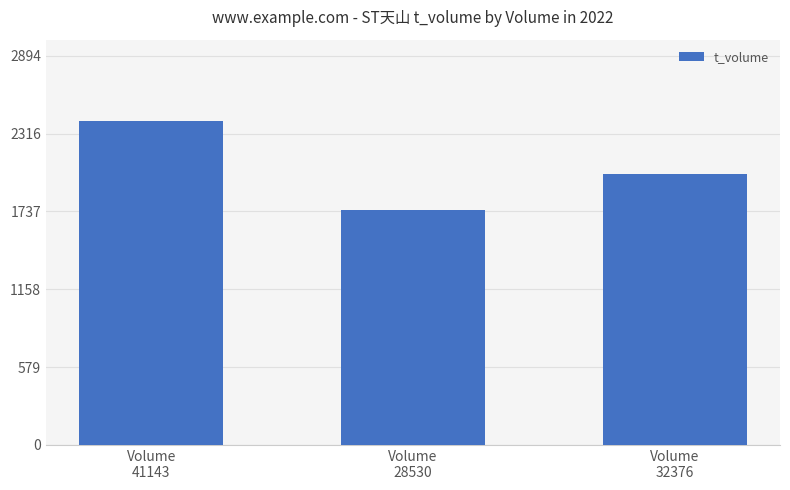

What is the sum of the values at Volume
32376 and Volume
28530?

3757